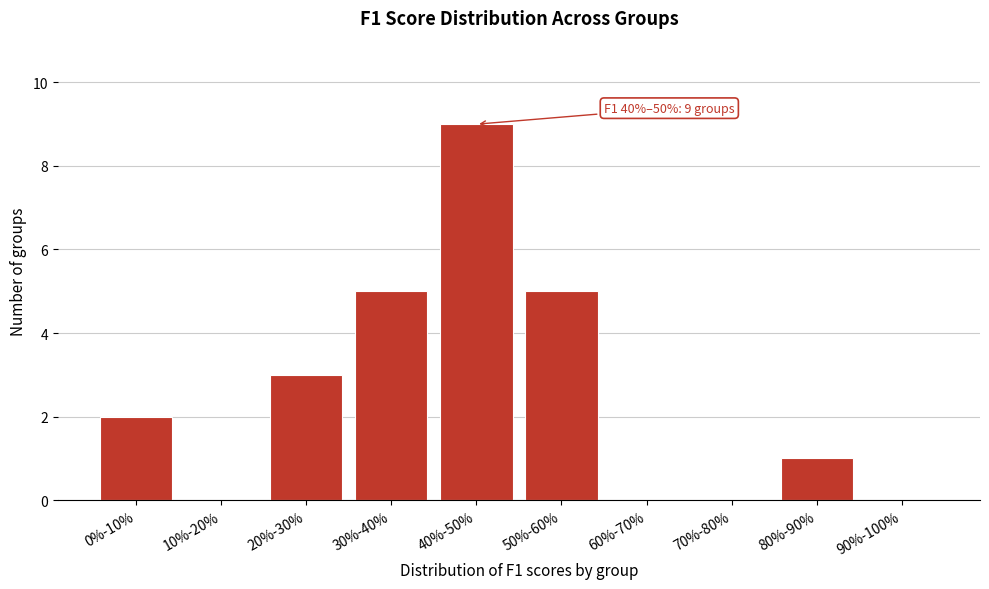

Reading right to left, what are all the values shown in this chart?

90%-100%=0	80%-90%=1	70%-80%=0	60%-70%=0	50%-60%=5	40%-50%=9	30%-40%=5	20%-30%=3	10%-20%=0	0%-10%=2